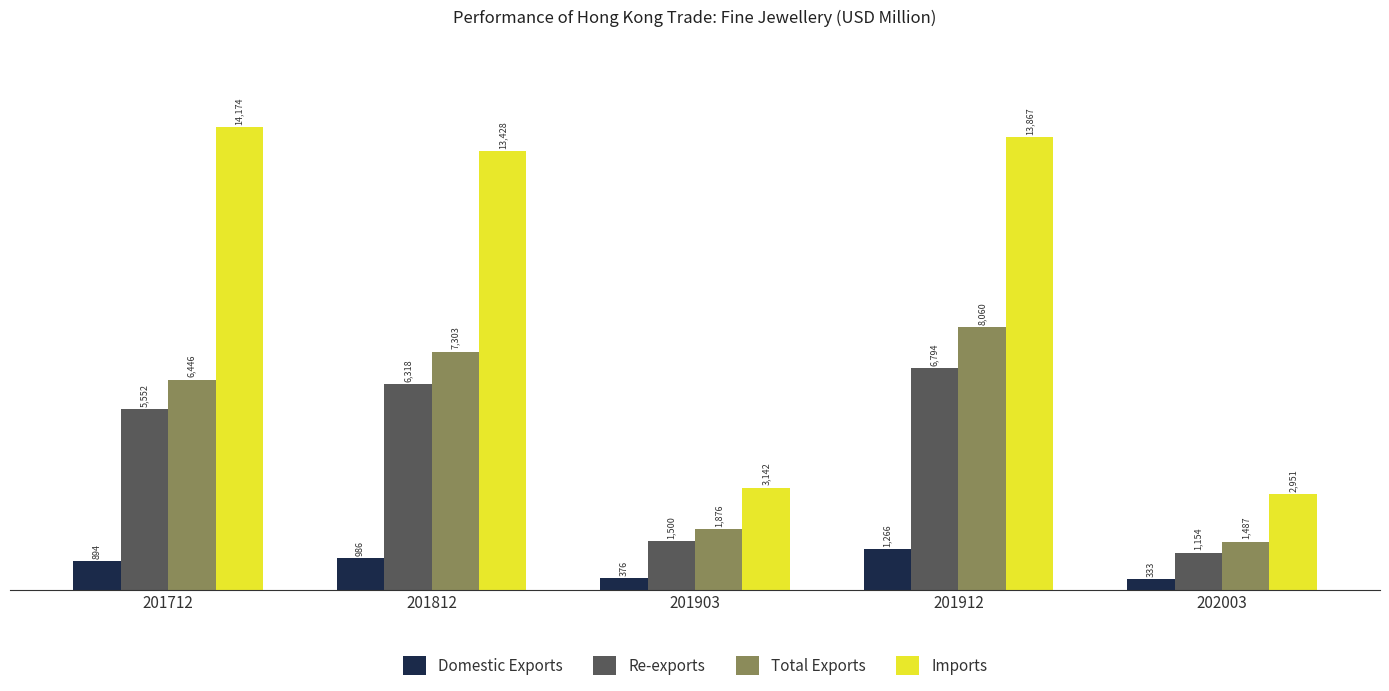

What is the difference between the maximum and minimum values in the Re-exports series?

5640.1